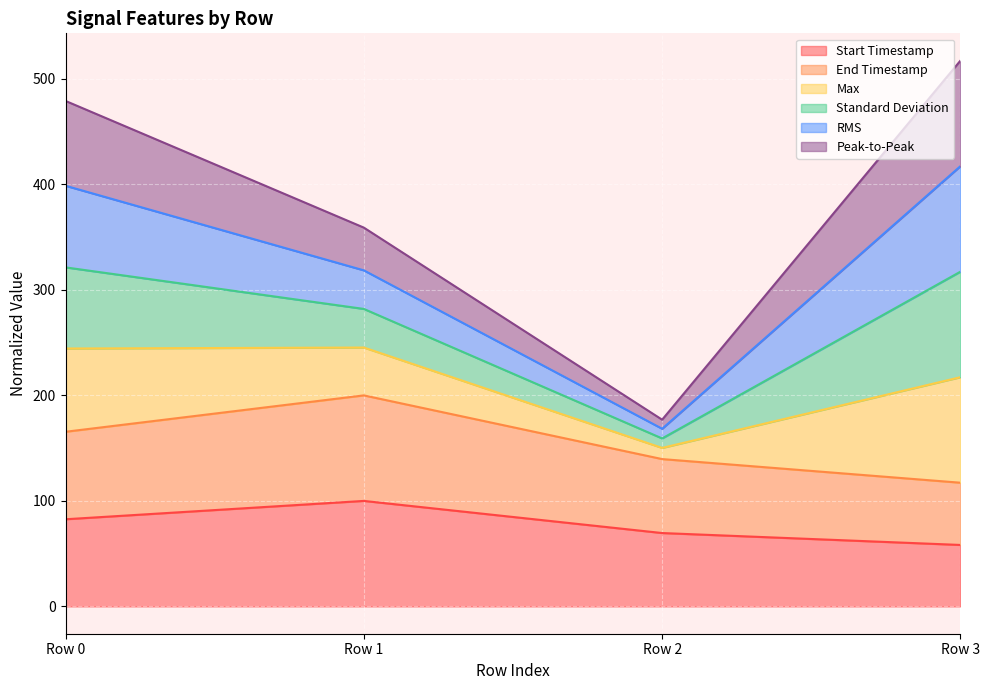

What are all the series names shown in the legend?

Start Timestamp, End Timestamp, Max, Standard Deviation, RMS, Peak-to-Peak